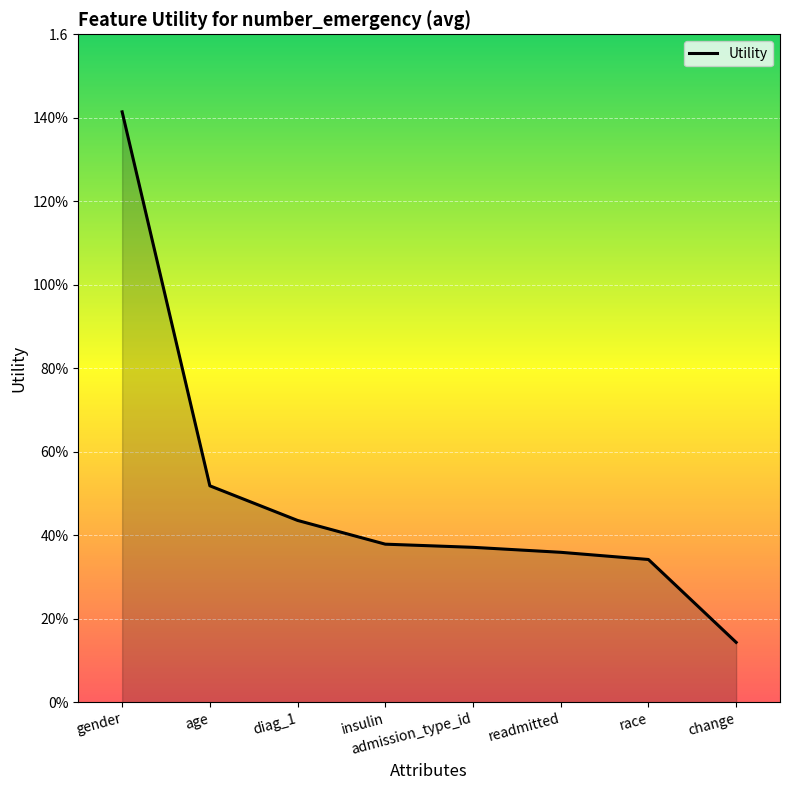

Count the values in the range 0 to 1.

7